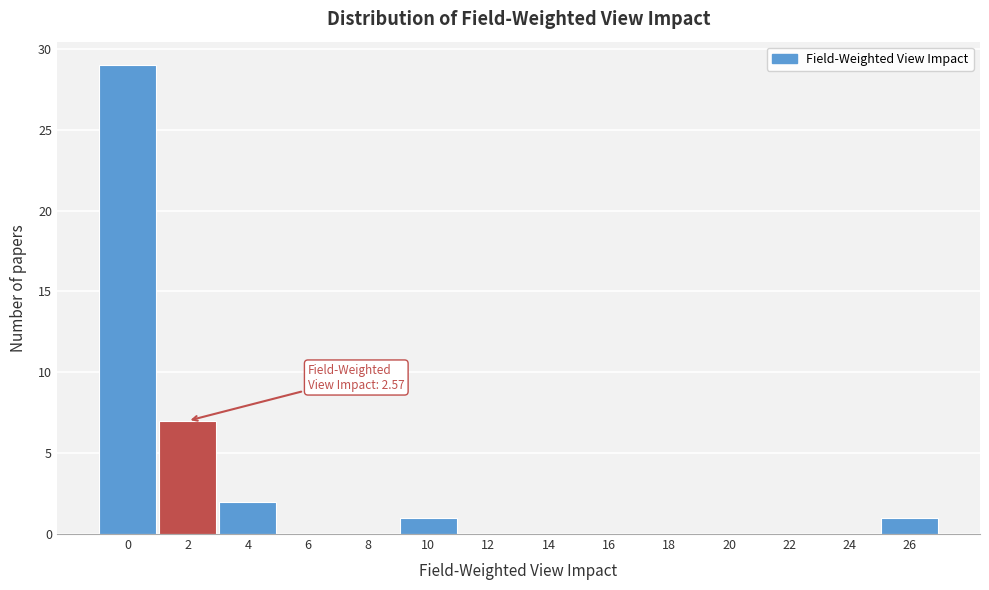

Reading left to right, extract all data points from this chart.

0=29	2=7	4=2	6=0	8=0	10=1	12=0	14=0	16=0	18=0	20=0	22=0	24=0	26=1